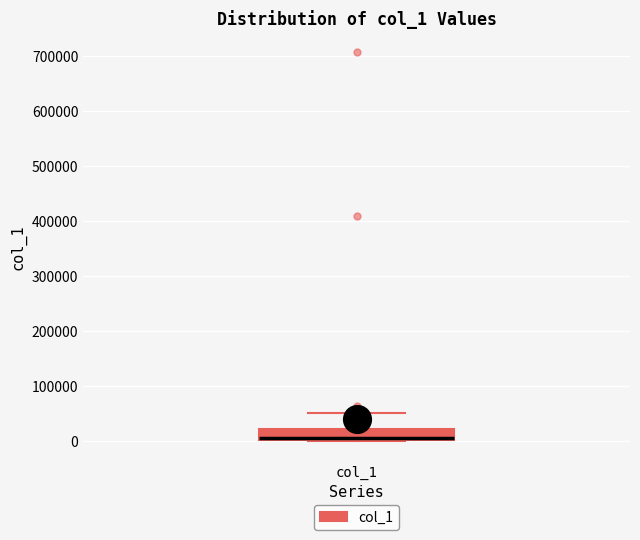

Transcribe this box plot: give where the median line is, the range the box spans, and where the two whiskers end, as read against the y-axis. The values are not printed on the chart, so give them approximately, as read against the axis.

median 0 (drawn on the box's lower edge), box 0 to 20000, whiskers 0 to 50000